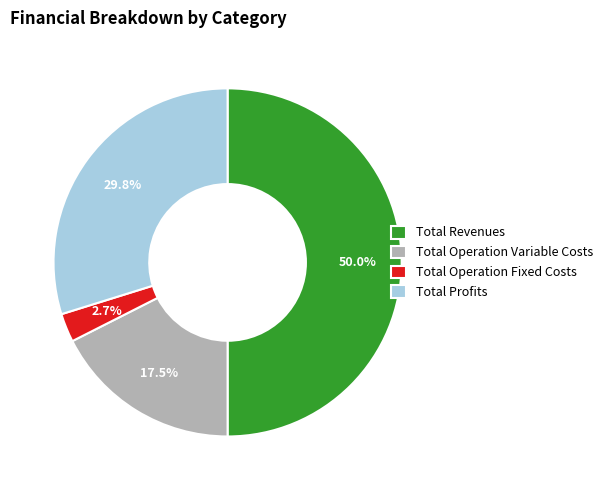

How many slices are in this pie chart?

4